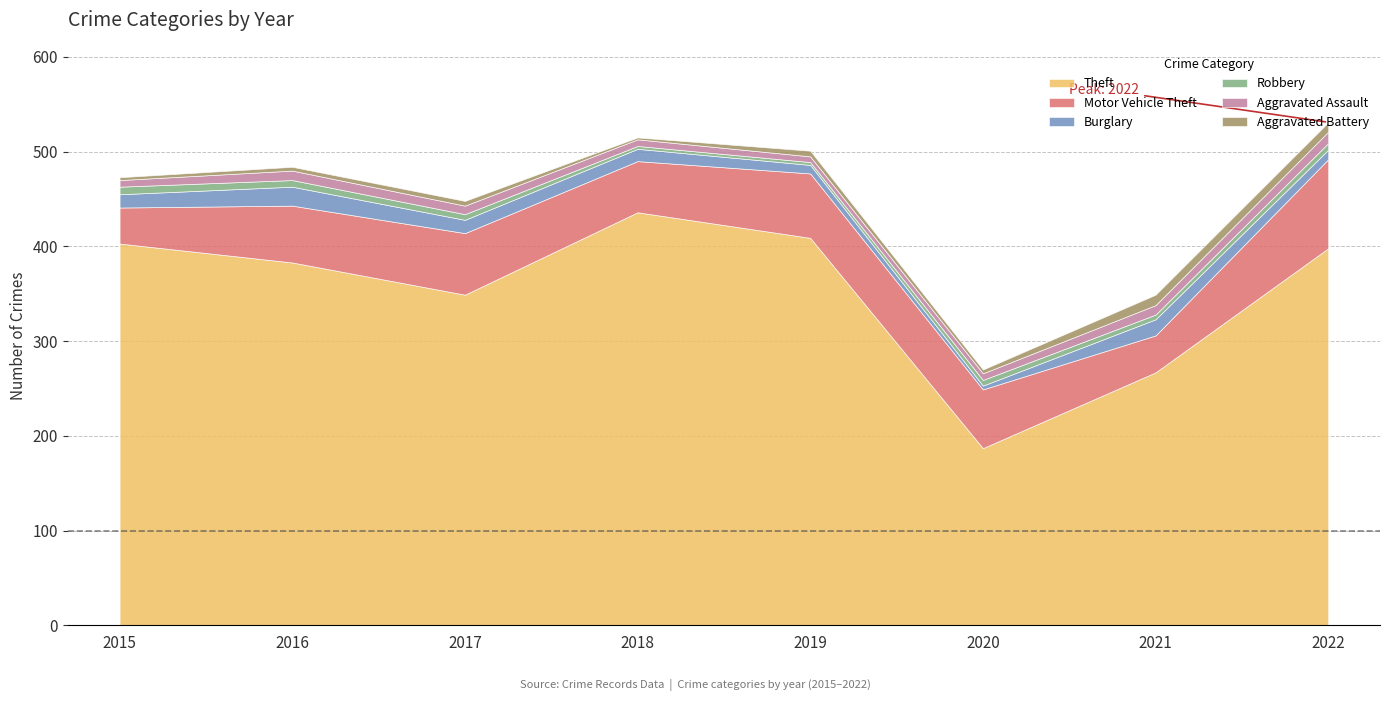

What is the highest value of the Theft series?

436